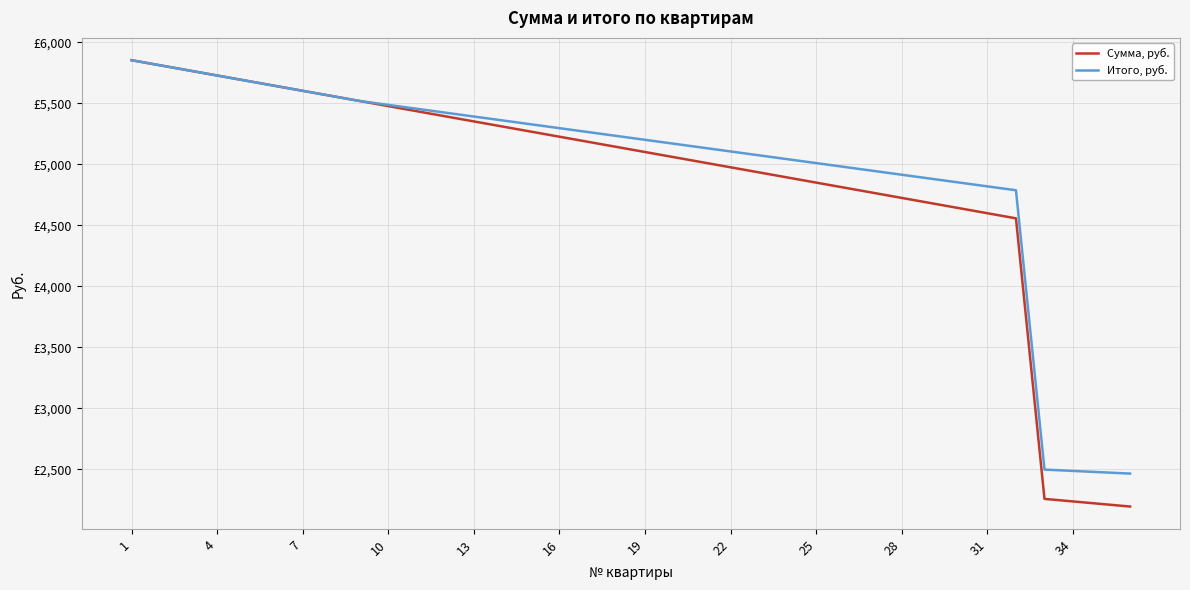

True or false: Итого, руб. and Сумма, руб. intersect in this chart.

False